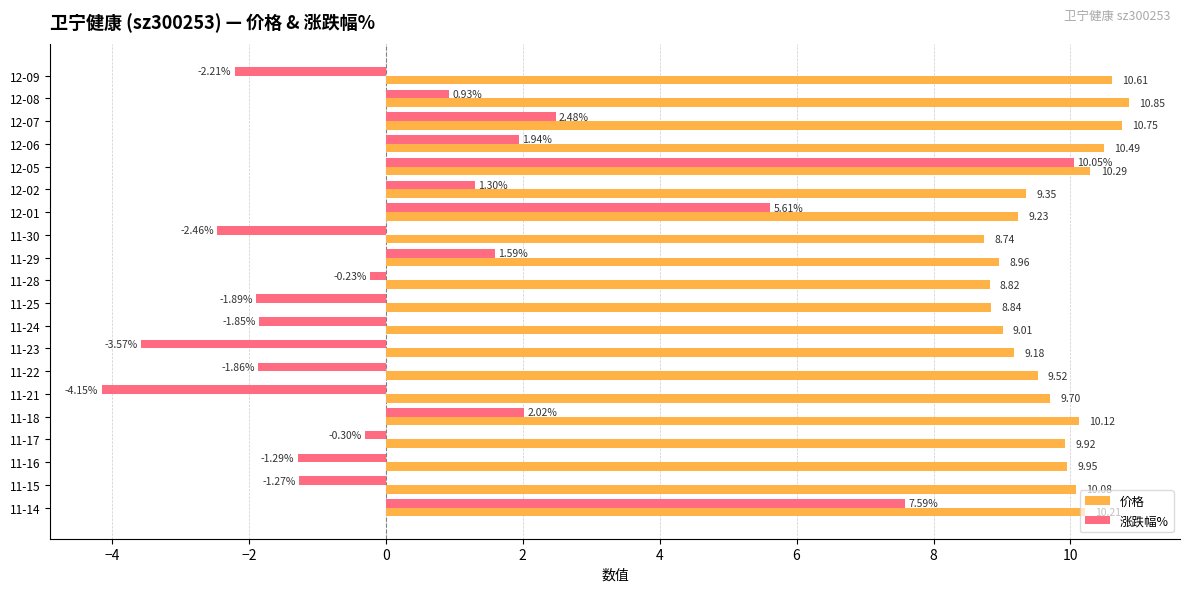

At which category is the sum across all series the highest?

12-05